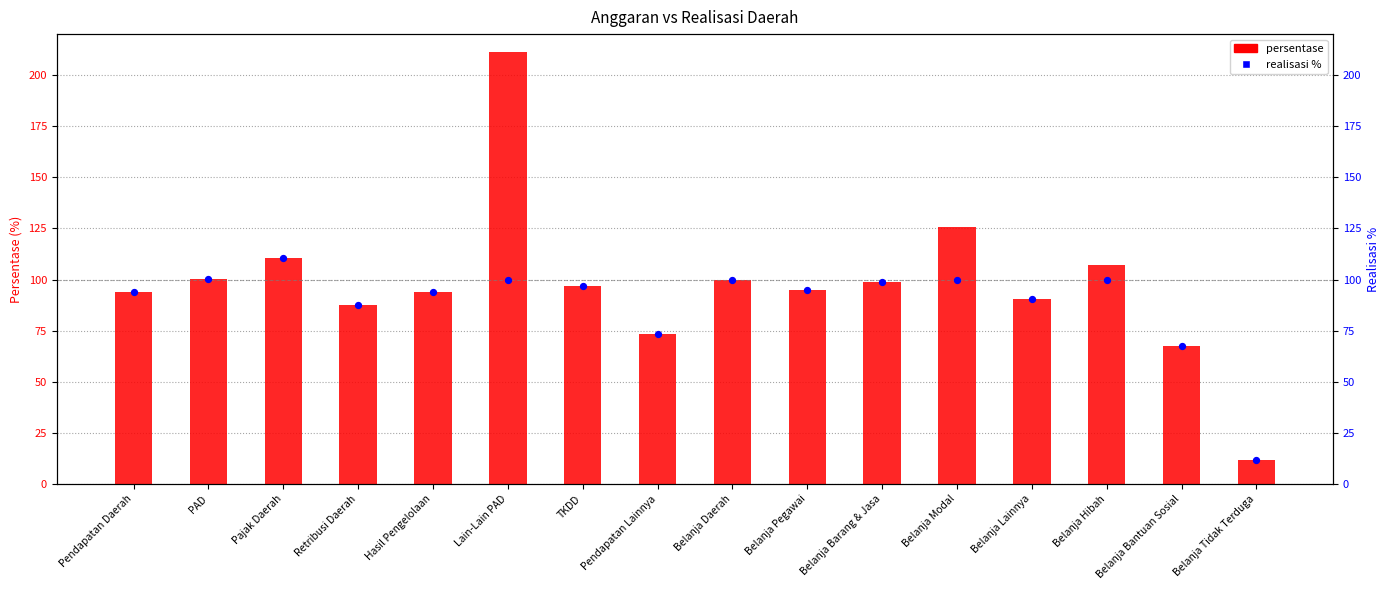

Is the value of persentase at PAD greater than the value of realisasi % at Belanja Lainnya?

Yes